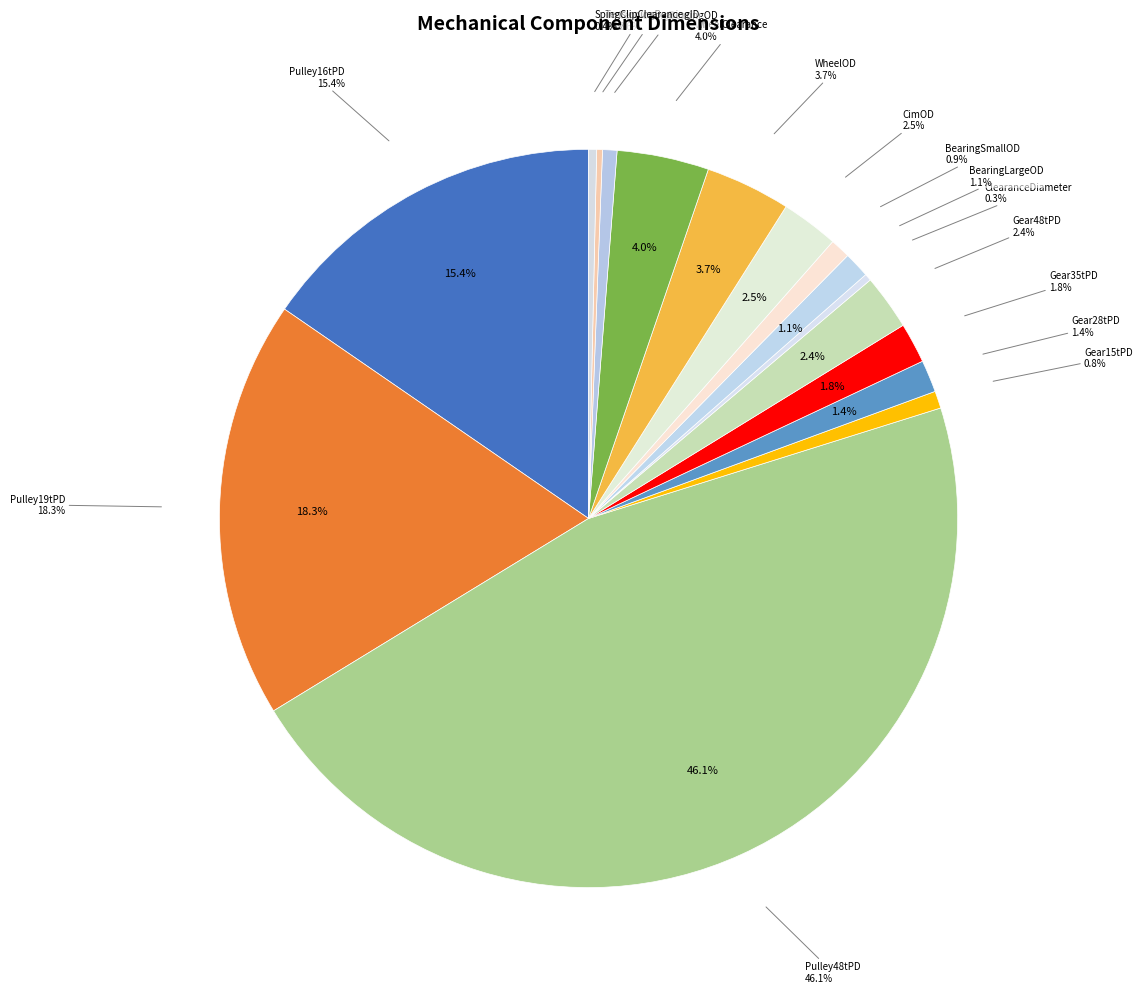

Rank the categories by value from lowest to highest.

TensioningBearingID, ClearanceDiameter, SpingClipClearance, TensioningBearingOD, Gear15tPD, BearingSmallOD, BearingLargeOD, Gear28tPD, Gear35tPD, Gear48tPD, CimOD, WheelOD, WheelClearance, Pulley16tPD, Pulley19tPD, Pulley48tPD